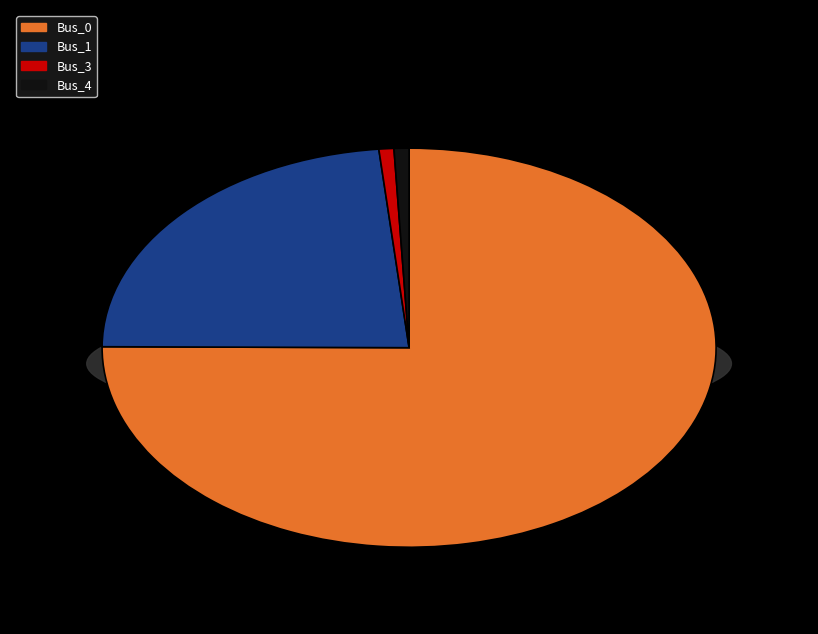

What is the total percentage of Bus_1 and Bus_0?

98.4%